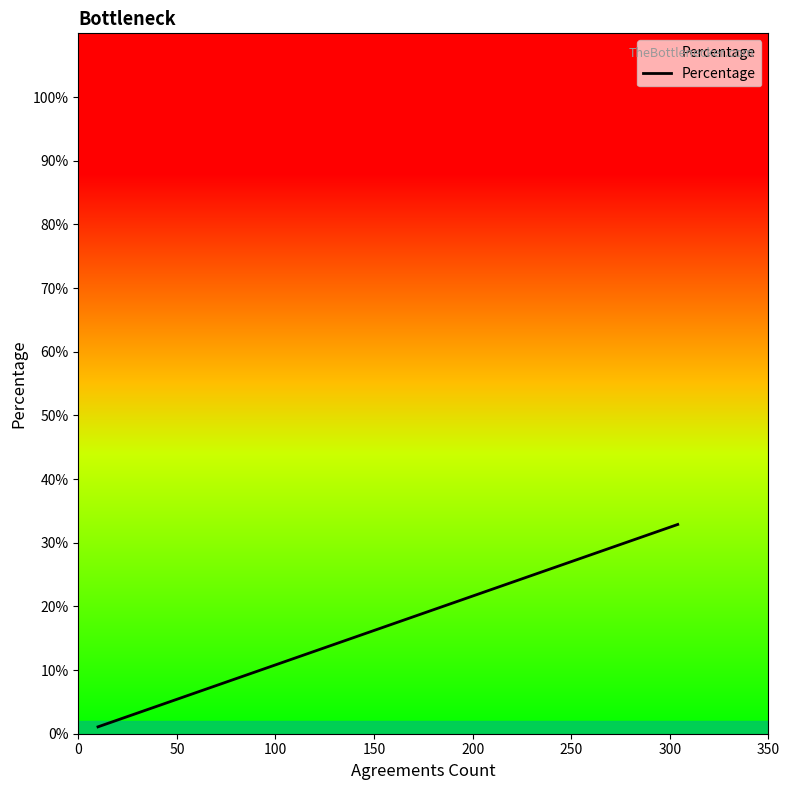

How many lines are shown in the chart?

1